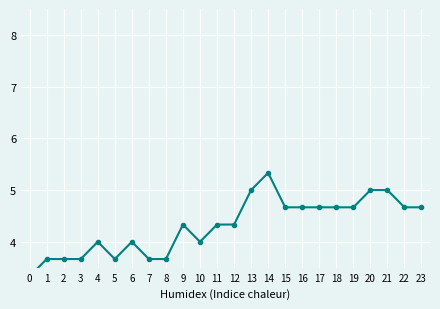

How many data points are above 4?

14